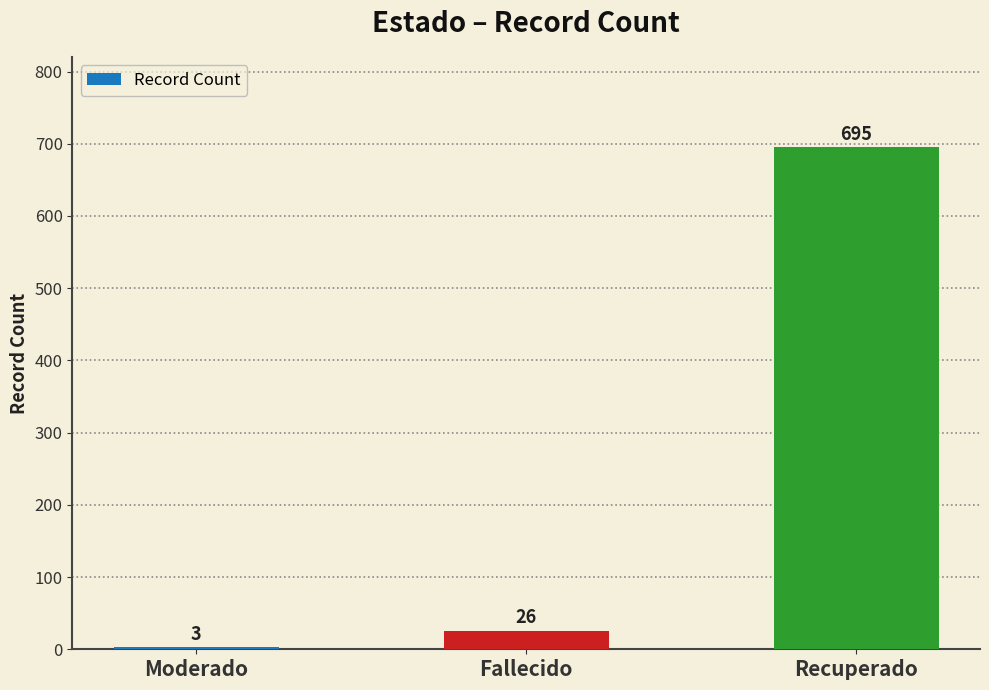

How many data points are less than 26?

1